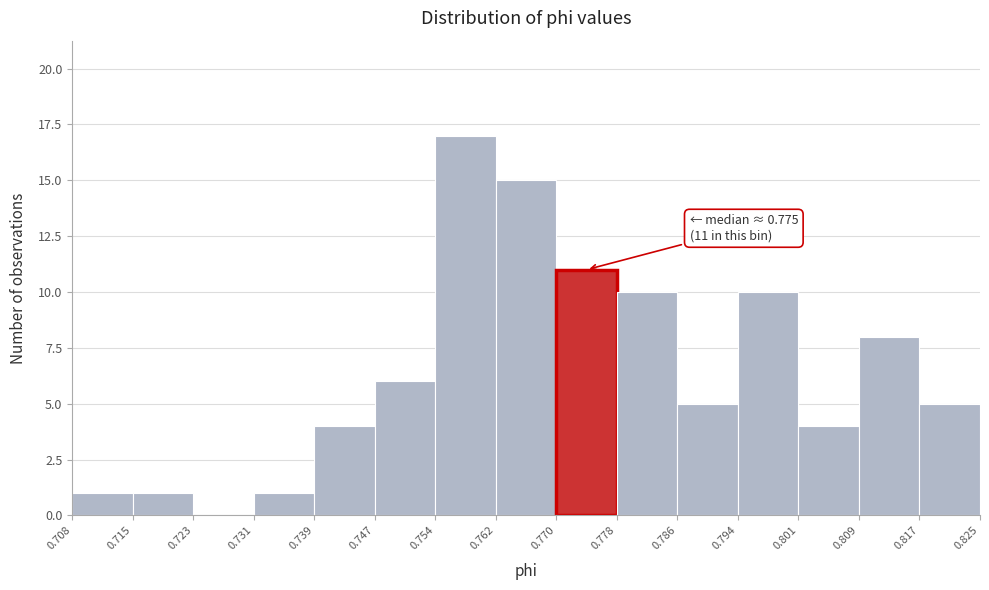

Over which range of the x-axis is the bar tallest?

0.754 to 0.762